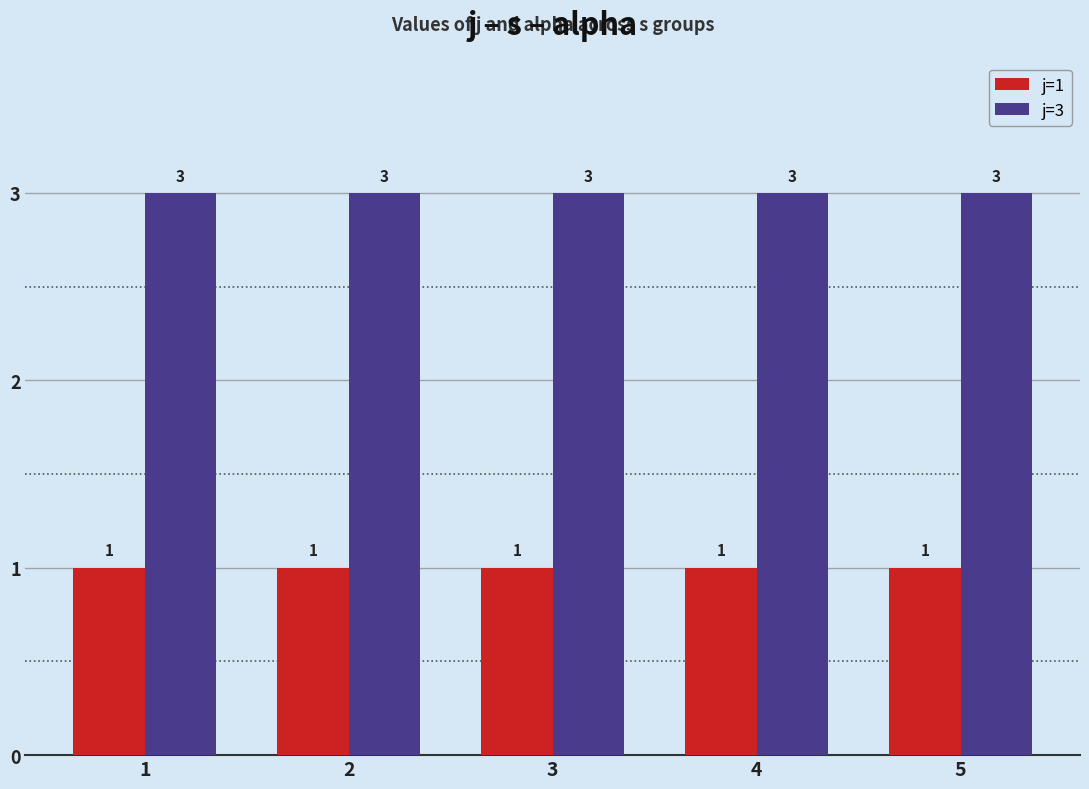

Rank the series by their maximum value, from highest to lowest.

j=3, j=1